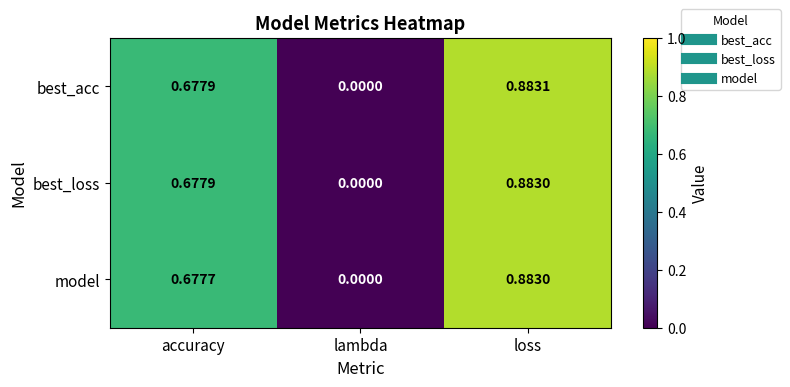

Which series changed the most between lambda and loss?

best_acc